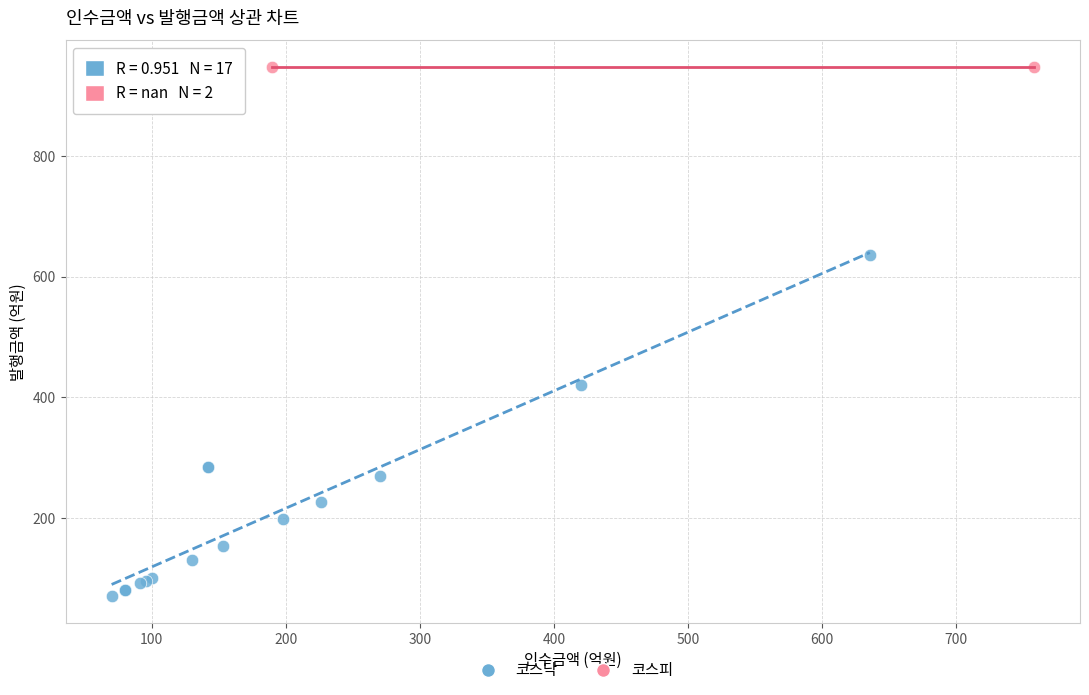

Which series contains the lowest Y value?

코스닥